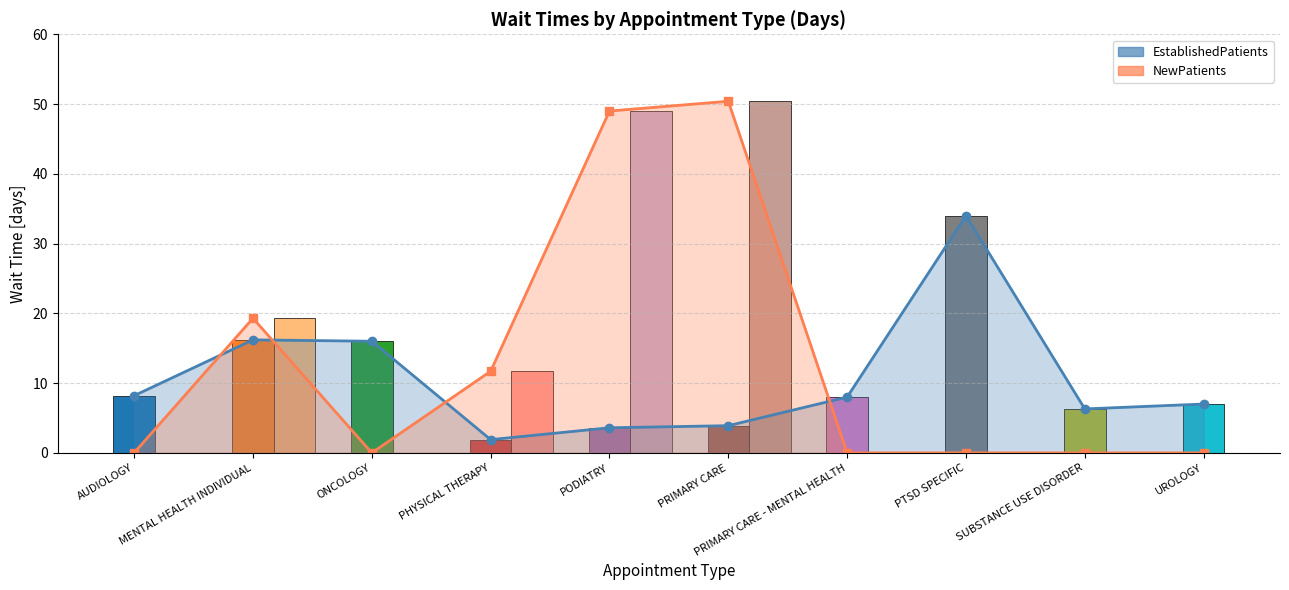

List the labels in order of EstablishedPatients value, largest first.

PTSD SPECIFIC, MENTAL HEALTH INDIVIDUAL, ONCOLOGY, AUDIOLOGY, PRIMARY CARE - MENTAL HEALTH, UROLOGY, SUBSTANCE USE DISORDER, PRIMARY CARE, PODIATRY, PHYSICAL THERAPY